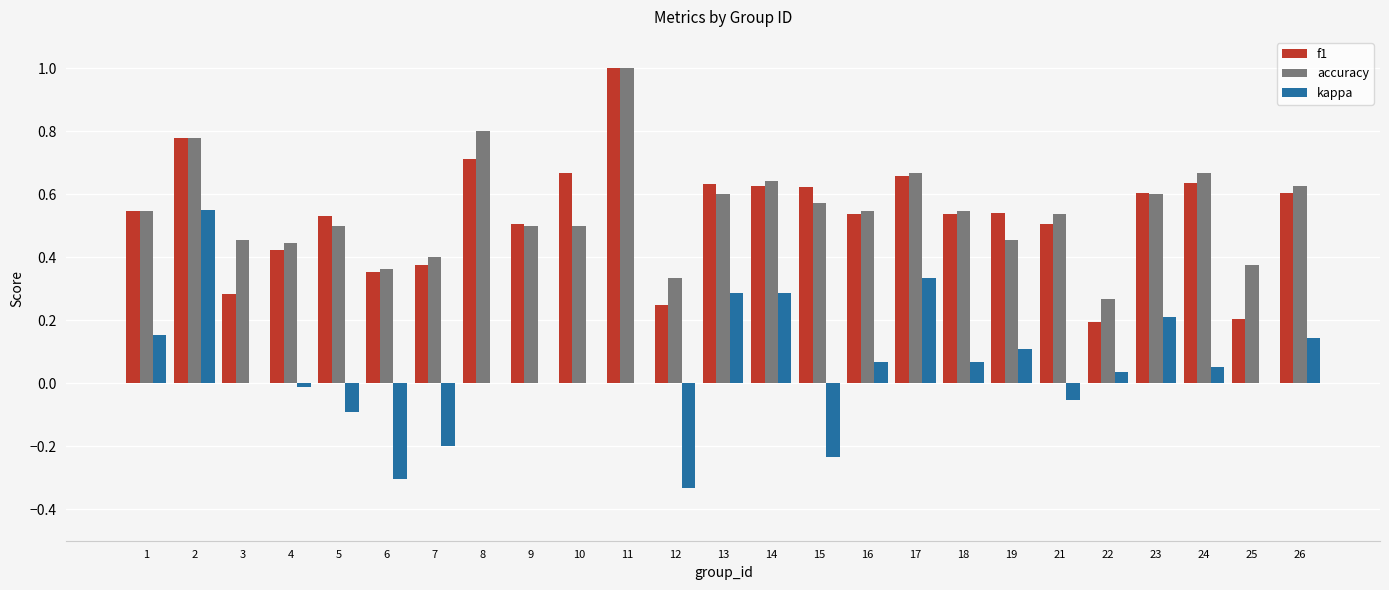

Which category has the highest value in the accuracy series?

11